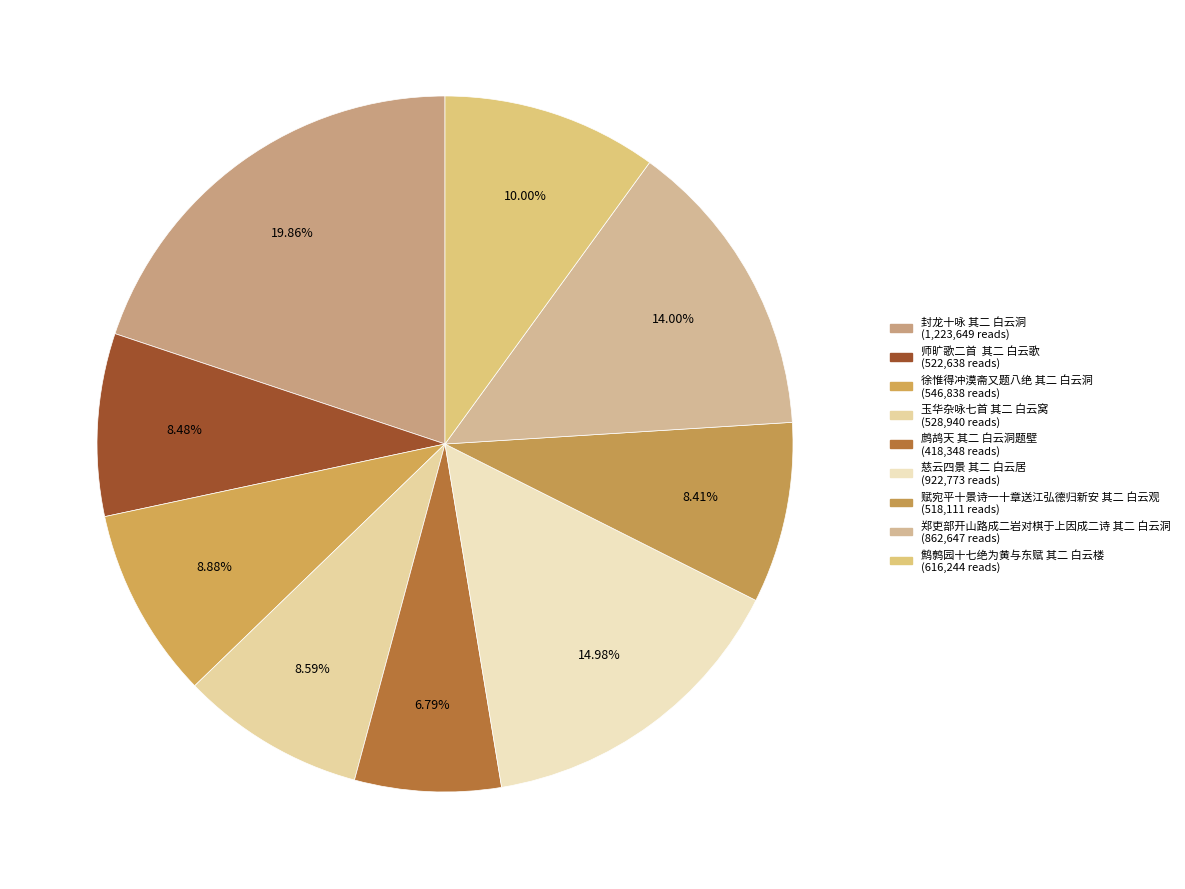

How many segments does this pie chart have?

9